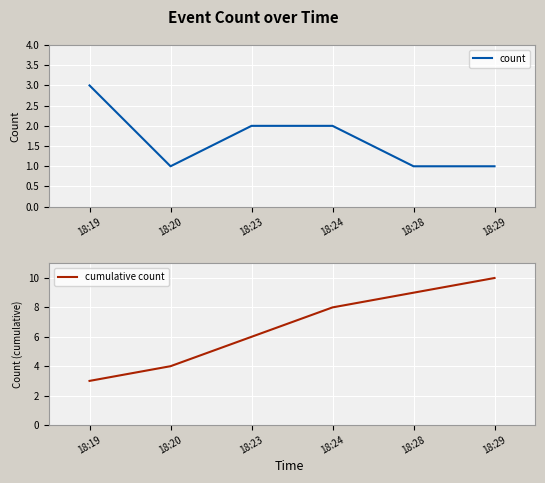

Reading right to left, list all the values displayed in this chart.

count: 1	1	2	2	1	3
cumulative count: 10	9	8	6	4	3